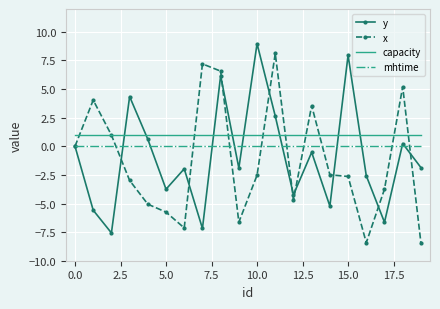

Which series ends up on top after the final intersection of capacity and y?

capacity